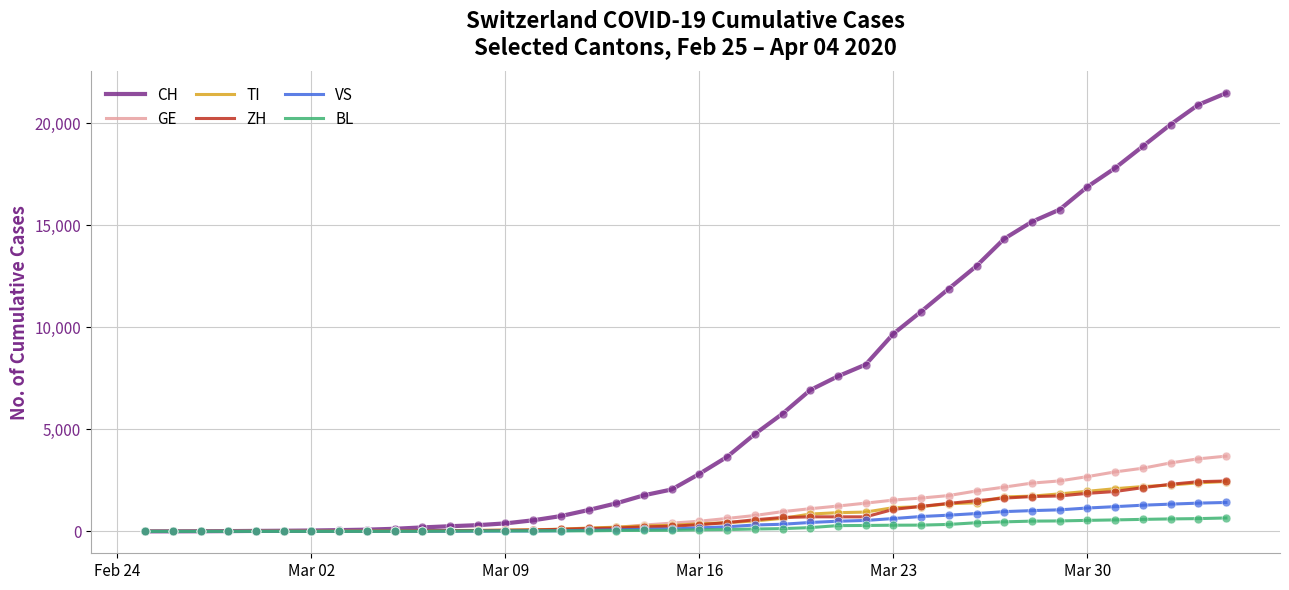

Which series has the largest range (max minus min)?

CH